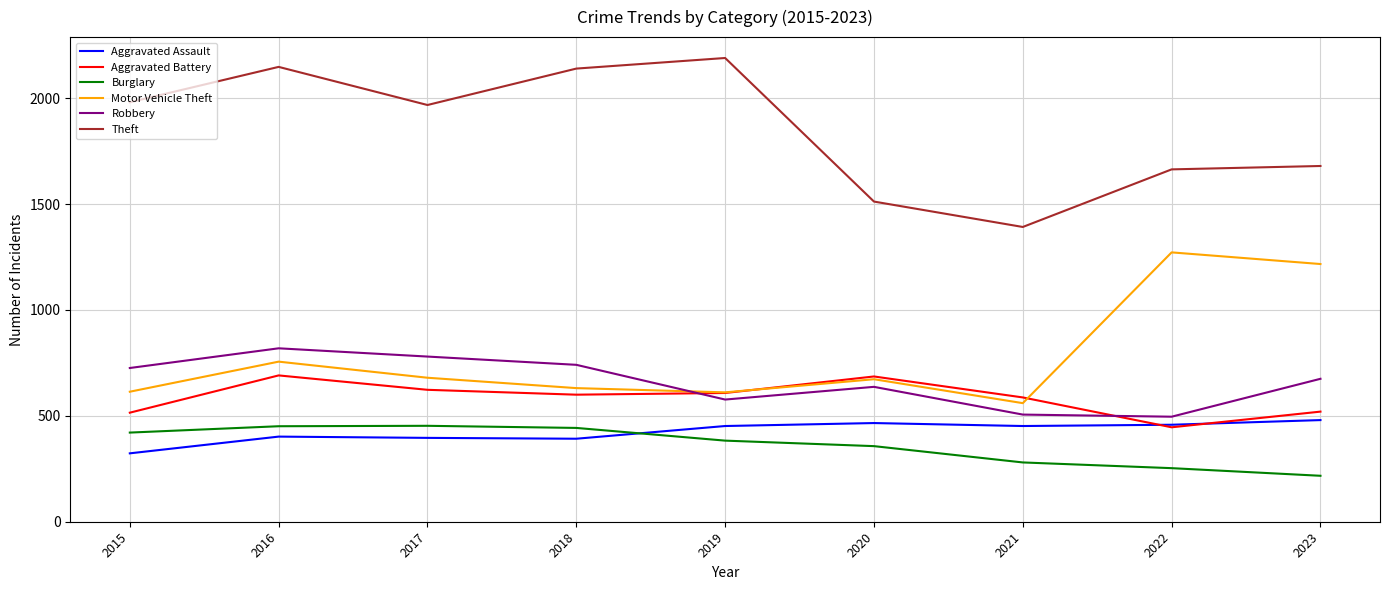

True or false: Robbery has a value of 577 at 2019.

True